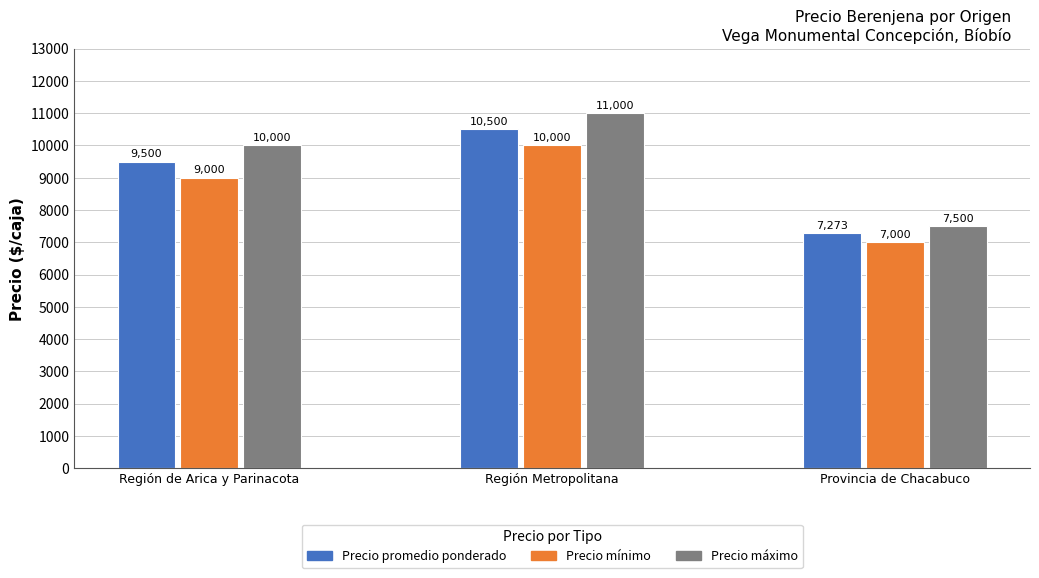

Are the bars horizontal?

No